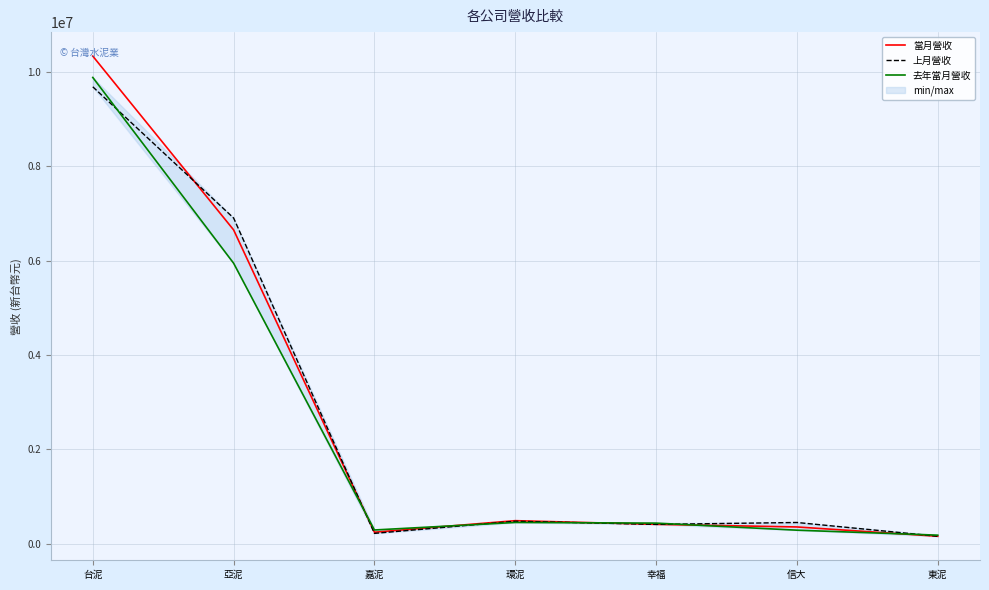

How many values in the 上月營收 series exceed 453047?

3